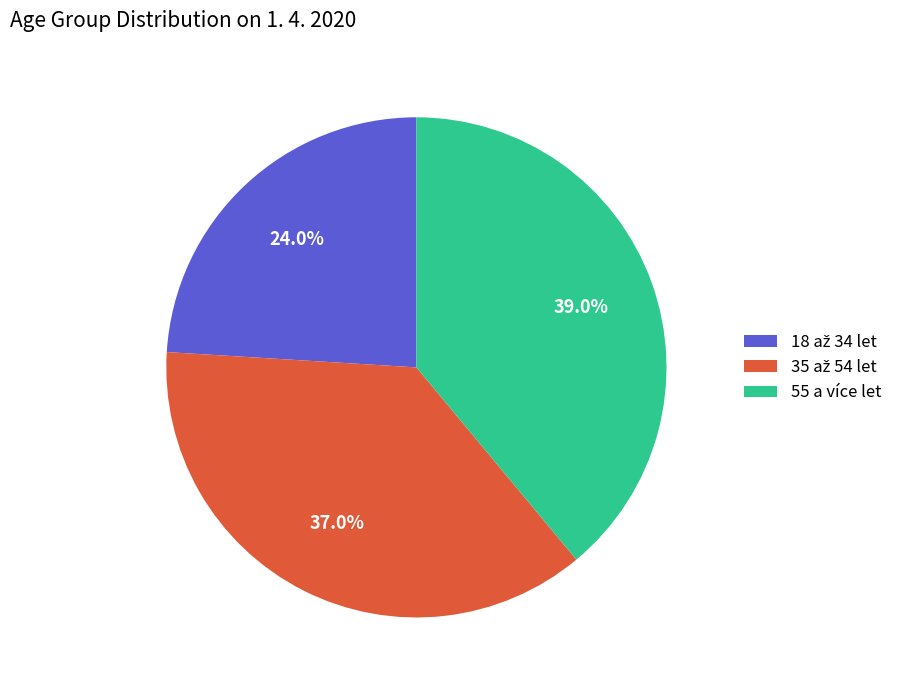

Which category has the biggest portion of the pie?

55 a více let